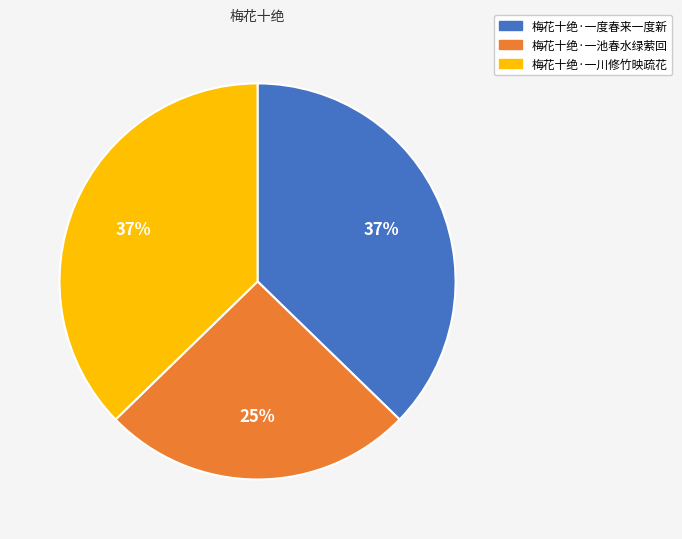

Combined, do 梅花十绝·一度春来一度新 and 梅花十绝·一川修竹映疏花 account for over 50%?

Yes